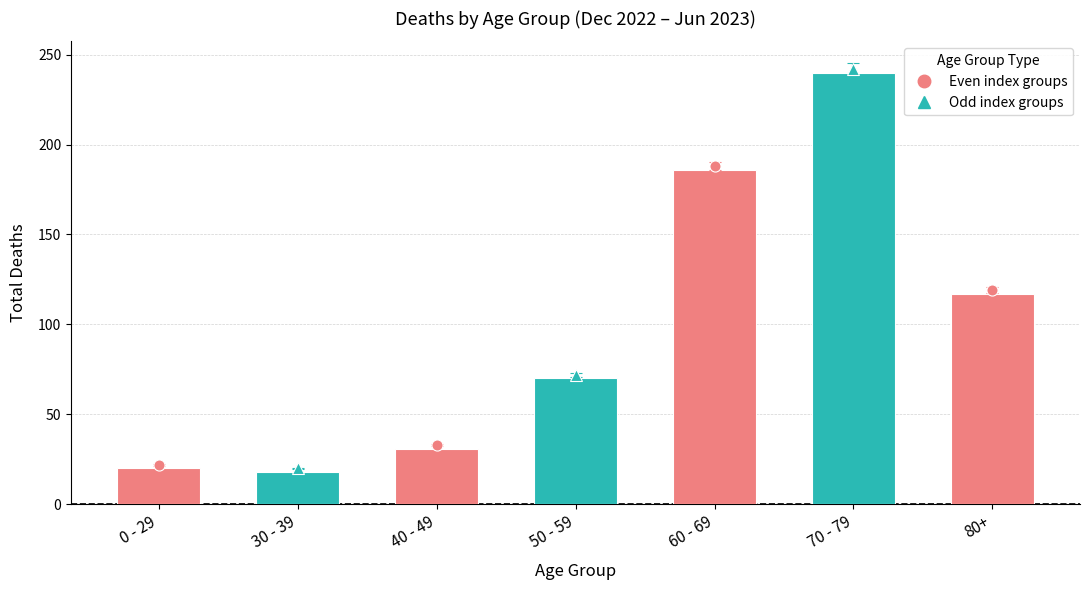

What is the label of the 2nd bar from the left?

30 - 39